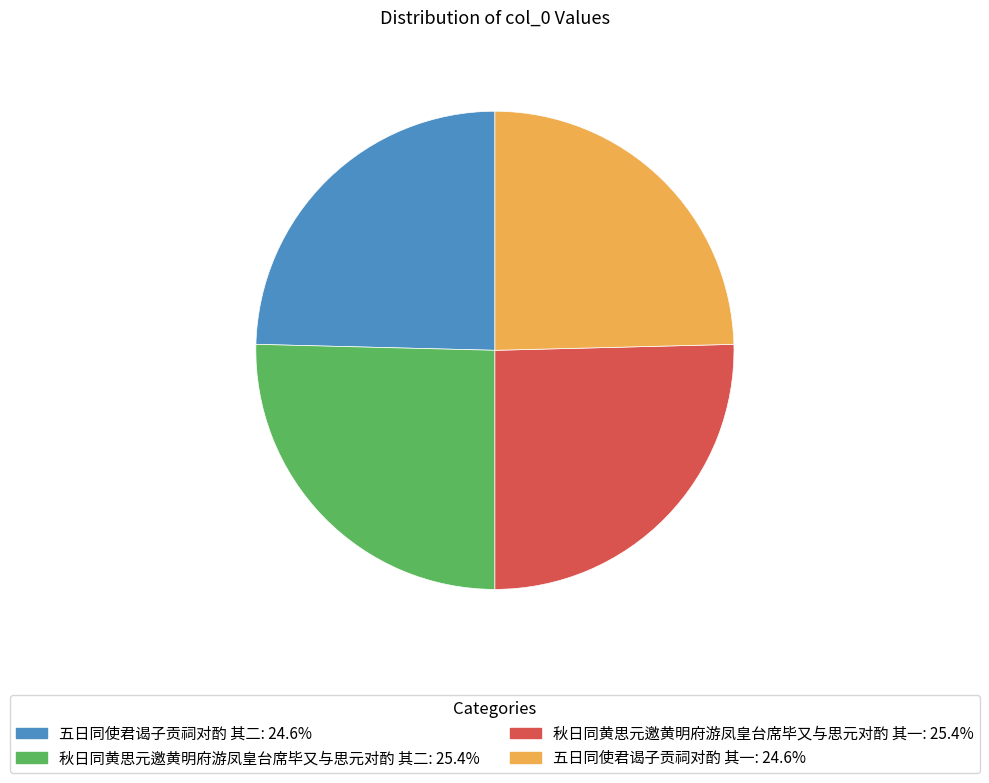

The 五日同使君谒子贡祠对酌 其一 slice represents 19% of the pie. True or false?

False